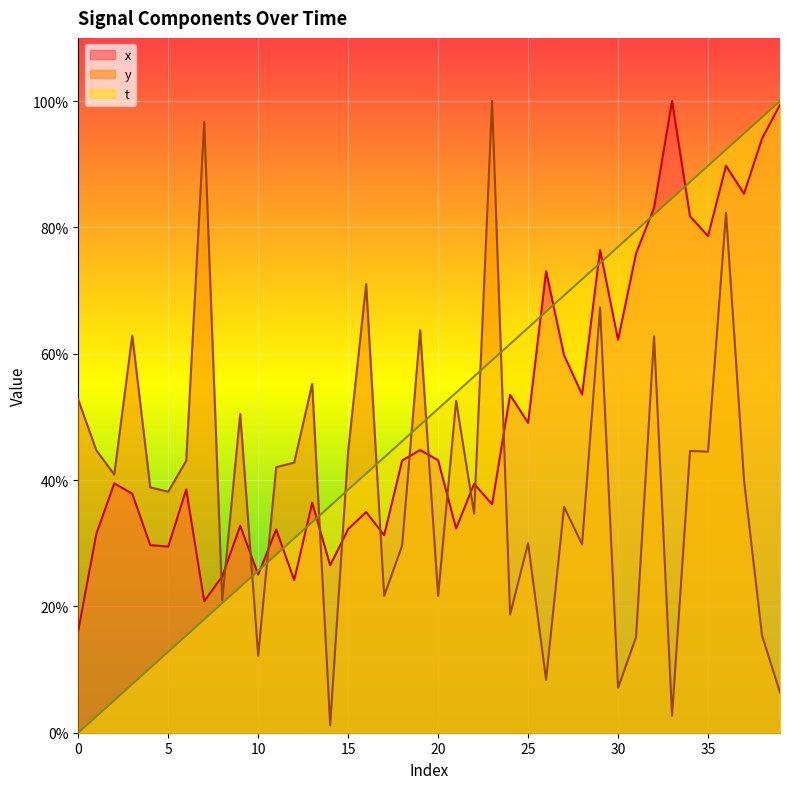

Is it true that x equals 38.1 at 12?

False